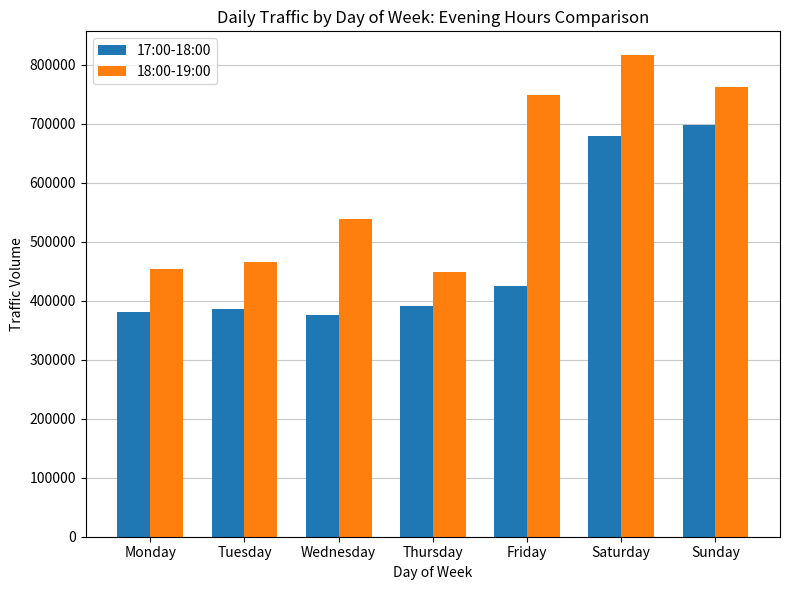

What is the difference between the highest and lowest values at Sunday?

63683.7